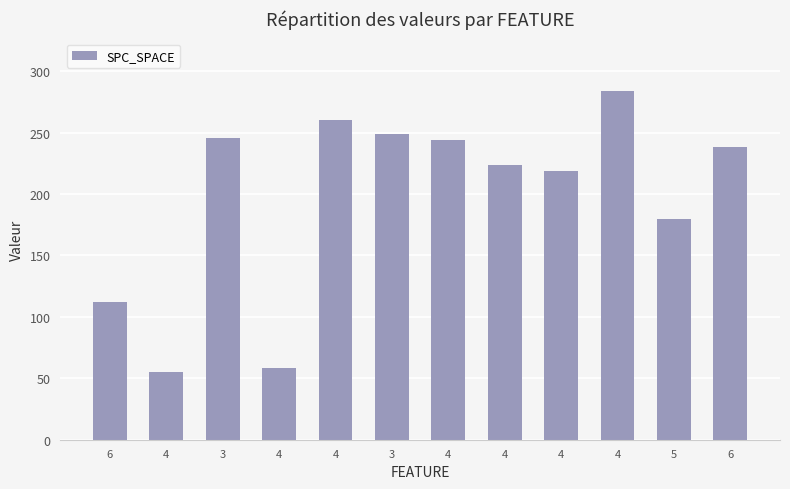

How many bars are there in total?

12